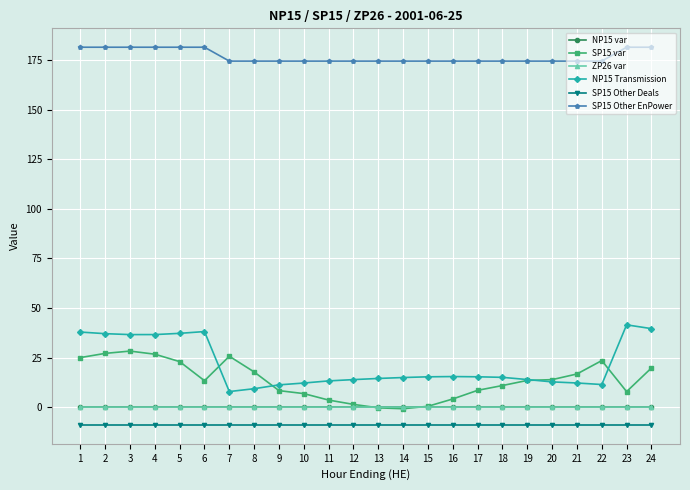

Which series changed the most between 23 and 24?

SP15 var